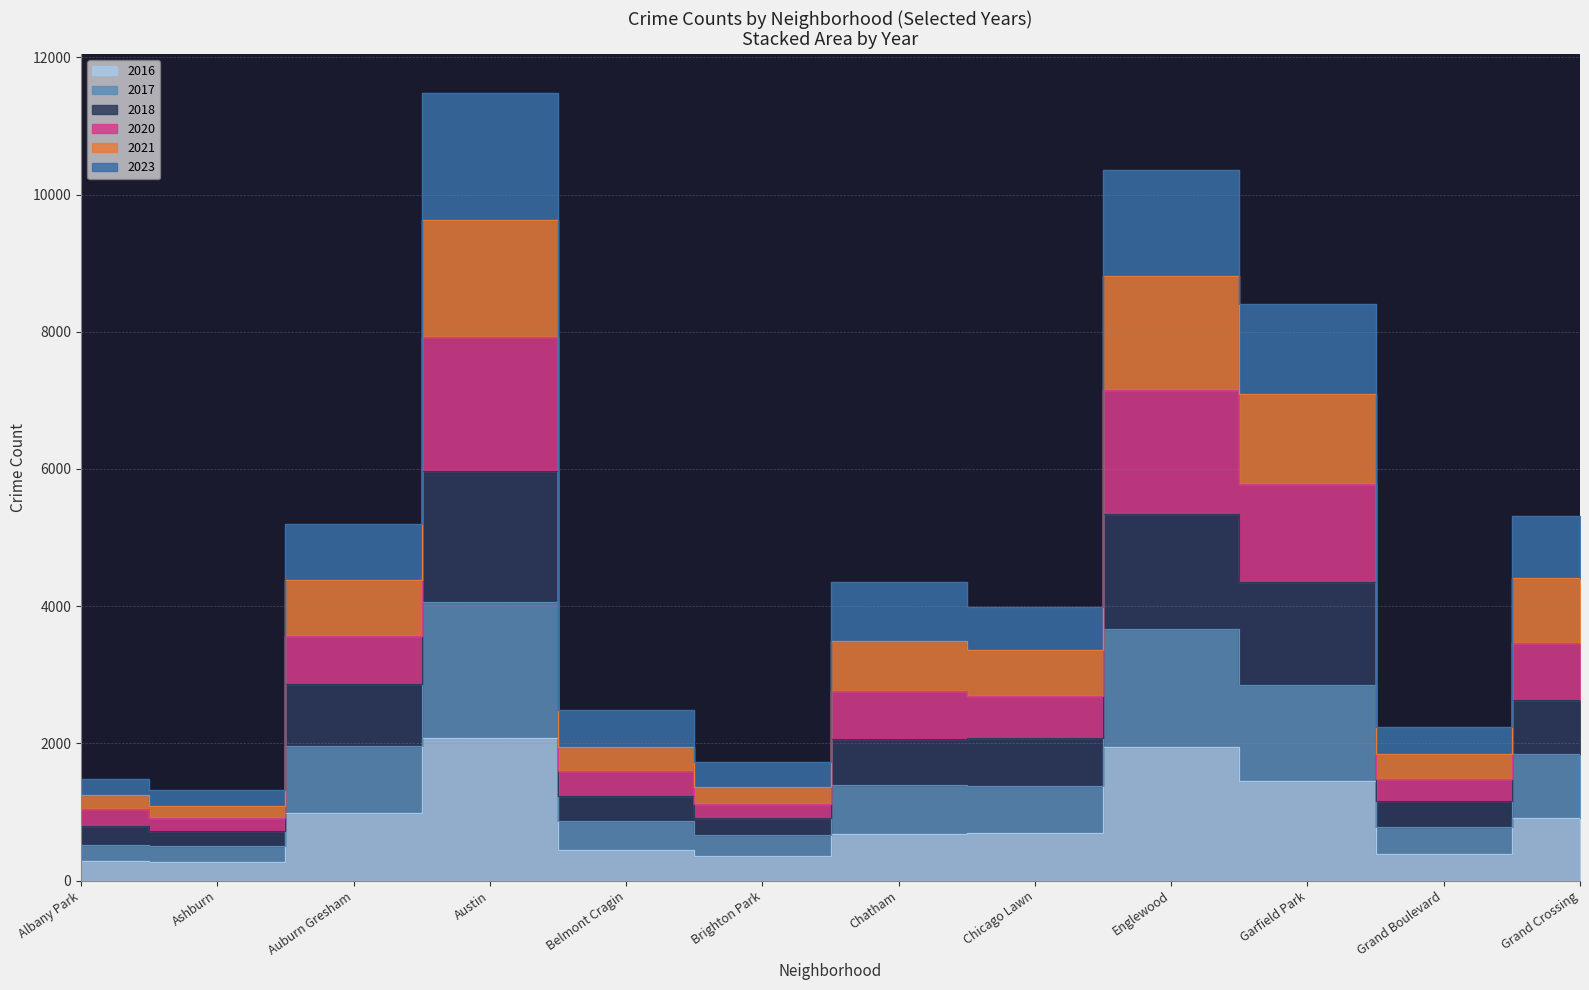

What is the sum of all 2016 values?

10505